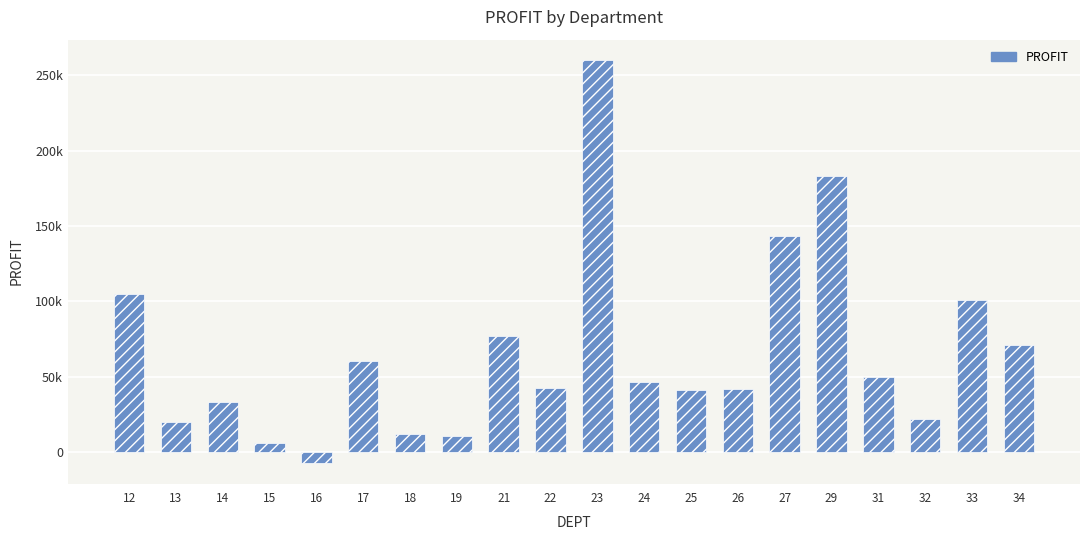

Reading left to right, what are all the values shown in this chart?

104854.4	19669.4	32854.2	6086.9	-7548.7	60191.7	11657.8	10560.0	77158.9	42285.6	260152.0	46276.0	41453.3	41505.9	143007.6	183392.3	49613.1	21978.7	100631.3	71238.1